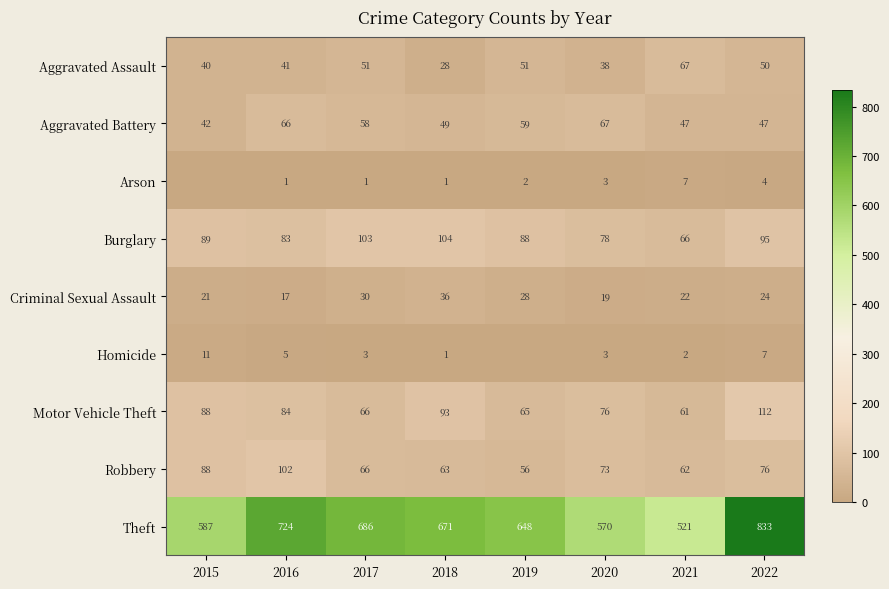

Rank the series at 2022 from lowest to highest value.

Arson, Homicide, Criminal Sexual Assault, Aggravated Battery, Aggravated Assault, Robbery, Burglary, Motor Vehicle Theft, Theft